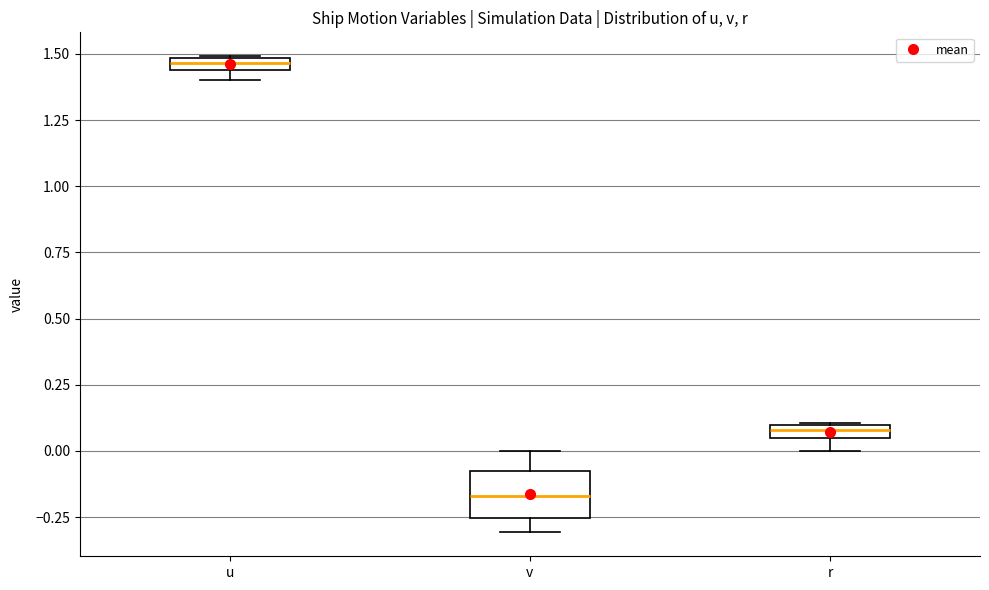

Where is the upper edge of the box for r on the y-axis? The values are not printed on the chart, so give them approximately, as read against the axis.

0.10